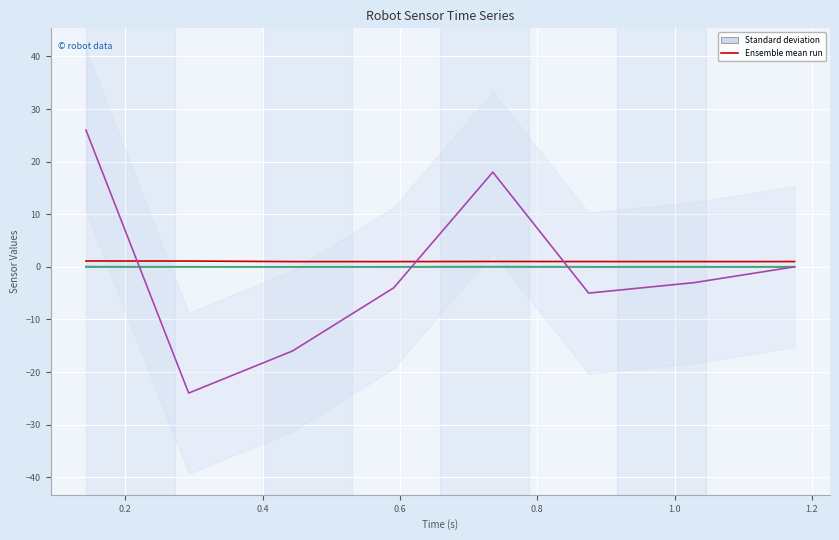

How many categories are shown in the chart?

8